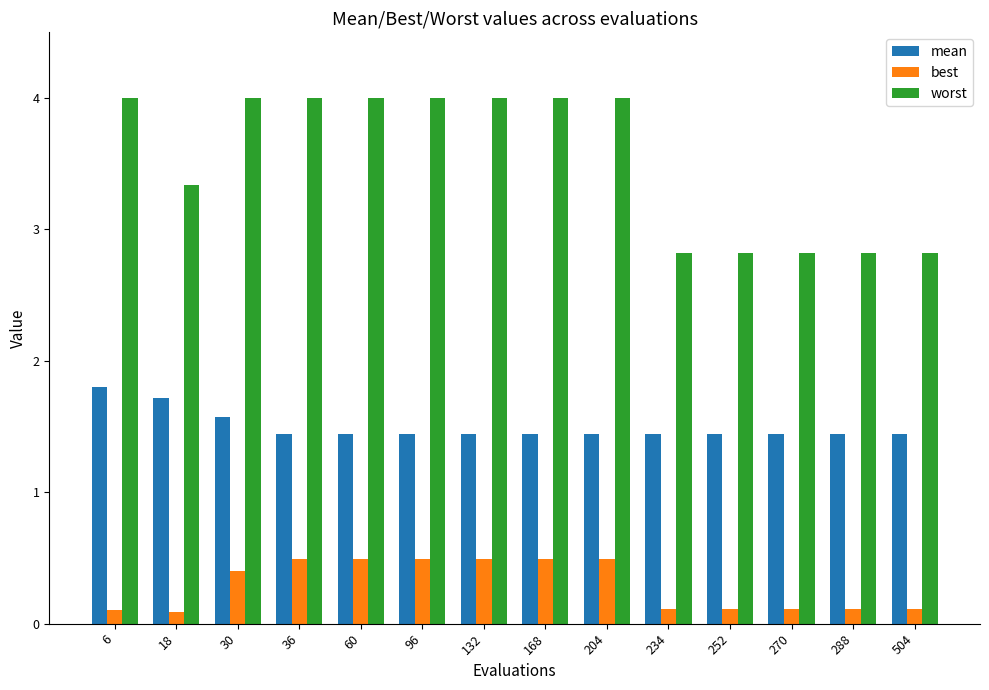

The value of worst at 504 is 2.8. True or false?

True